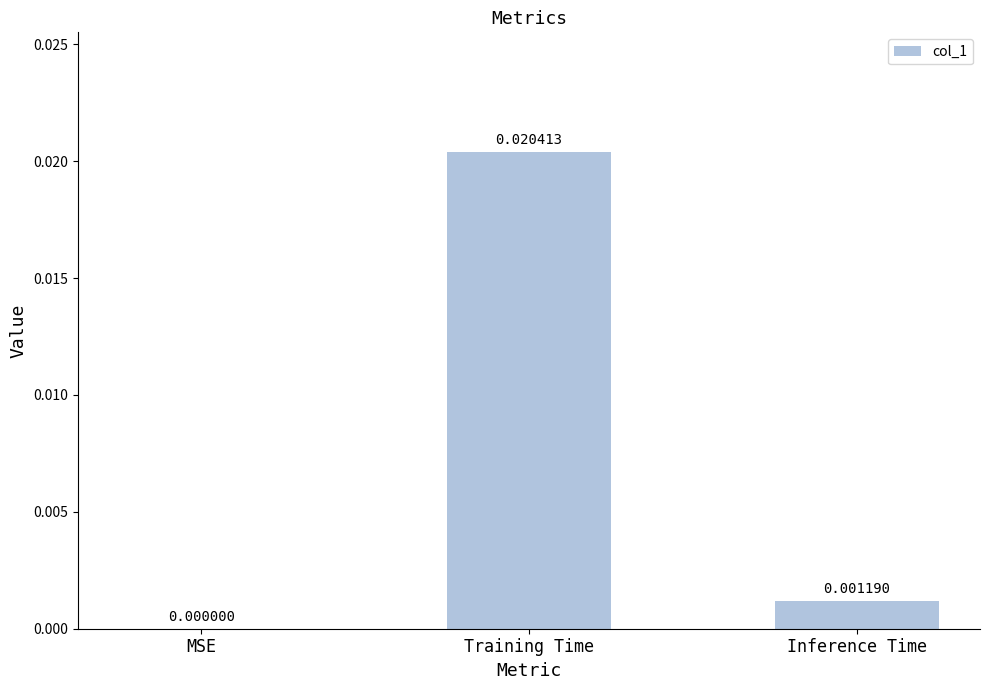

Where is the data nearest to the value 0?

MSE